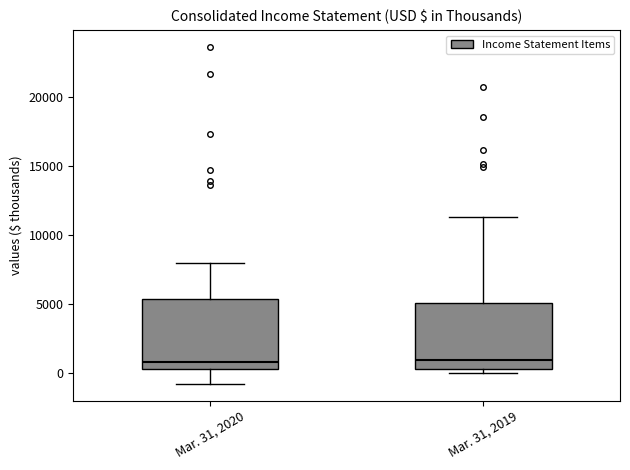

Reading left to right, read every box against the y-axis: the position of its median line, the range the box covers, and the ends of its whiskers. The values are not printed on the chart, so give them approximately, as read against the axis.

Mar. 31, 2020: median 1000, box 500 to 5500, whiskers -1000 to 8000
Mar. 31, 2019: median 1000, box 0 to 5000, whiskers 0 (just below the box's lower edge) to 11500